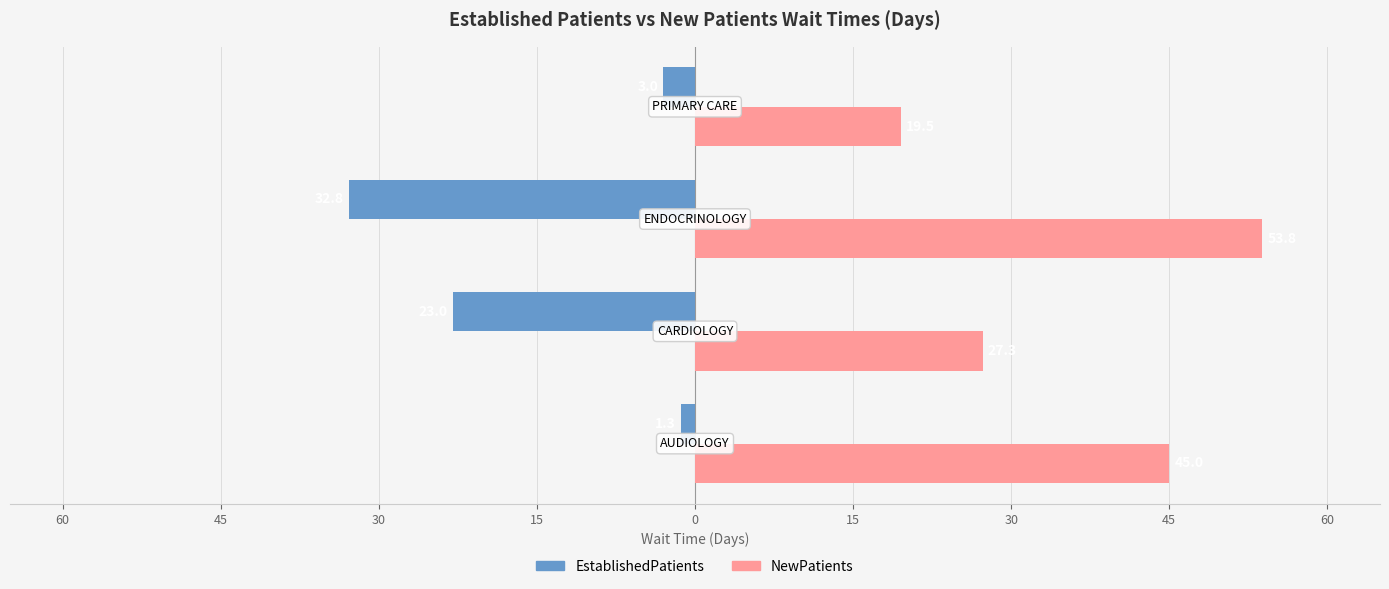

What are all the series names shown in the legend?

EstablishedPatients, NewPatients